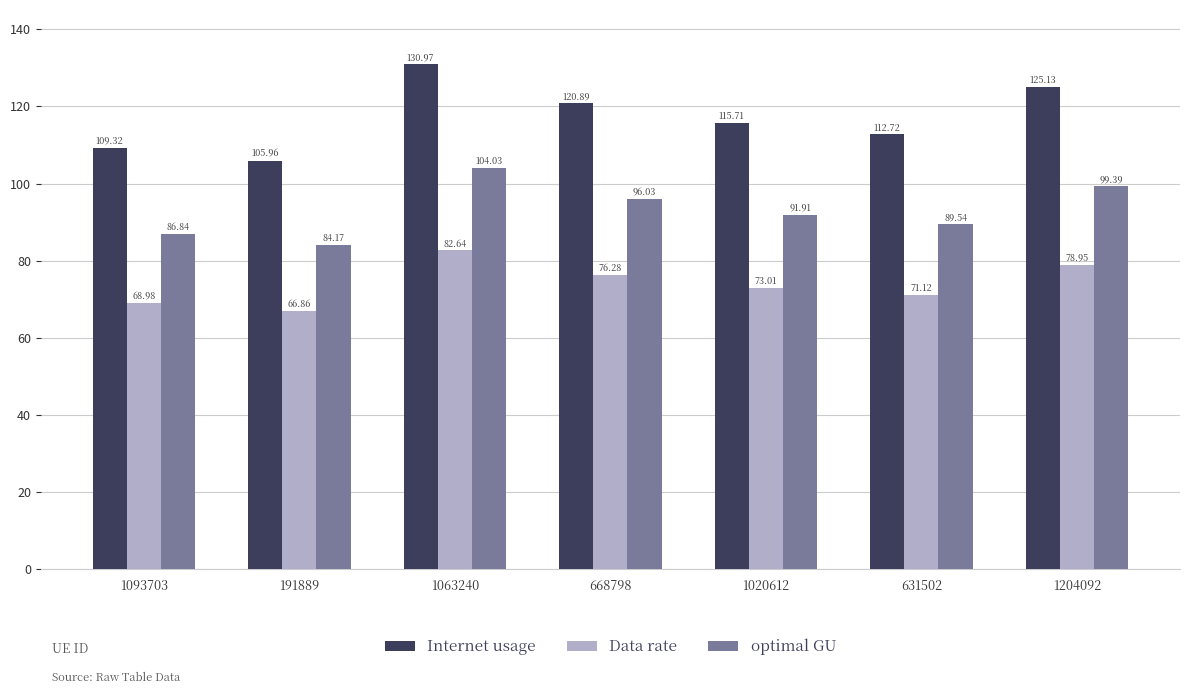

How many values in the Data rate series are below 73?

3